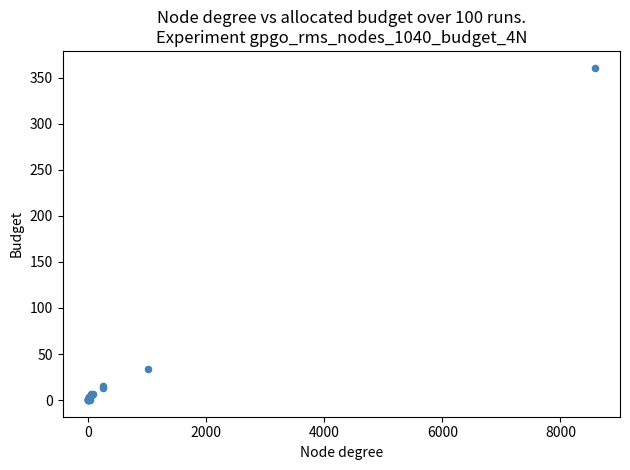

What Y value in the scatter plot is closest to 180?

34